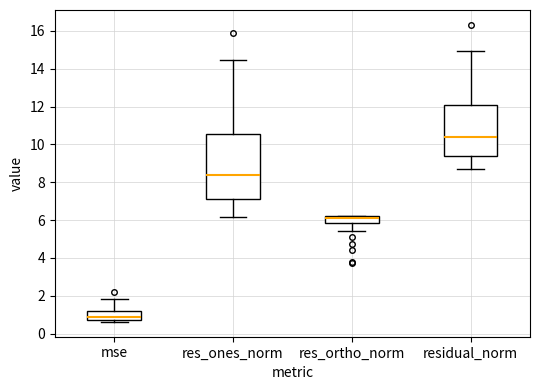

Which box is the tallest, from its lower edge to its upper edge?

res_ones_norm